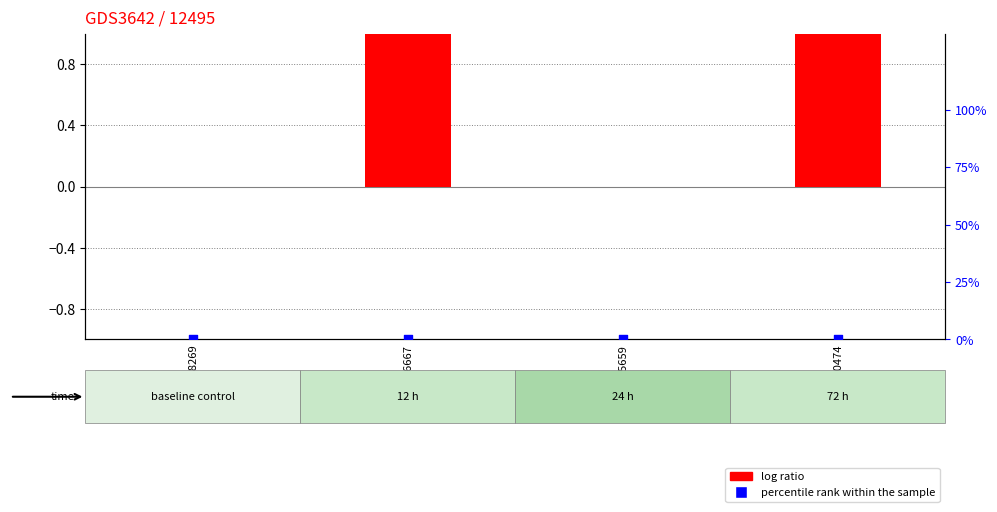

At how many categories does at least one series exceed 0?

2